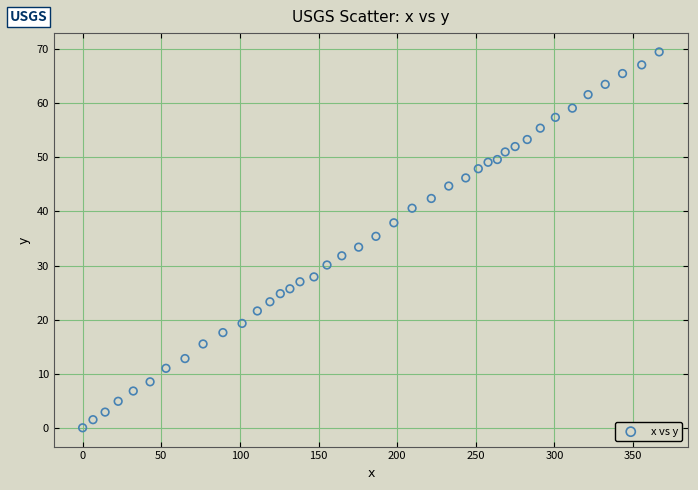

What is the range of Y values (max minus min)?

69.5